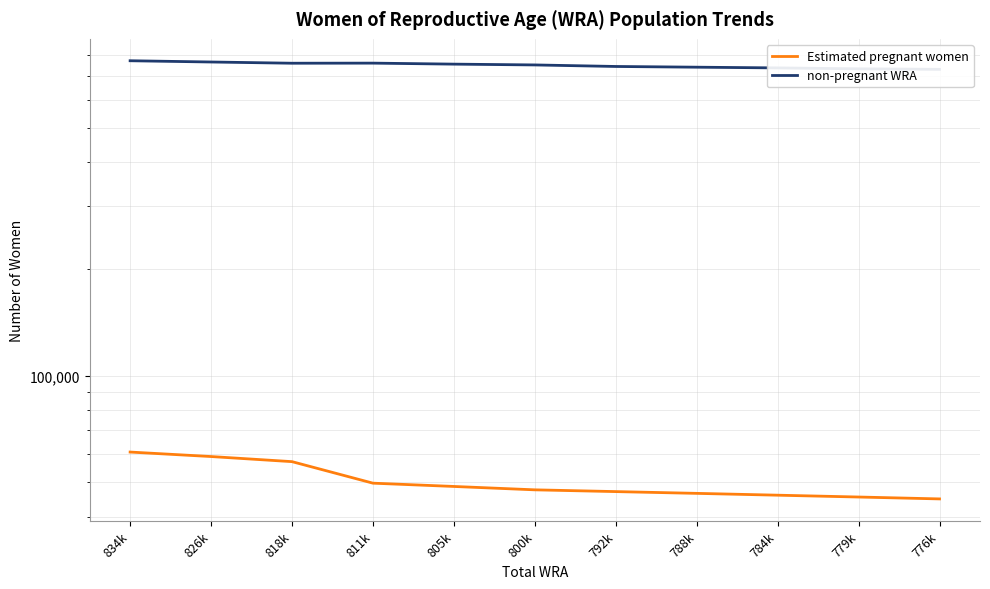

Reading left to right, list all the values displayed in this chart.

Estimated pregnant women: 60837.7	59089.4	57160.9	49701.6	48651.1	47594.2	47053.7	46516.1	45968.5	45424.0	44869.9
non-pregnant WRA: 773162.3	766910.6	760839.1	761298.4	756348.9	752405.8	744946.3	741483.9	738031.5	733576.0	731130.1